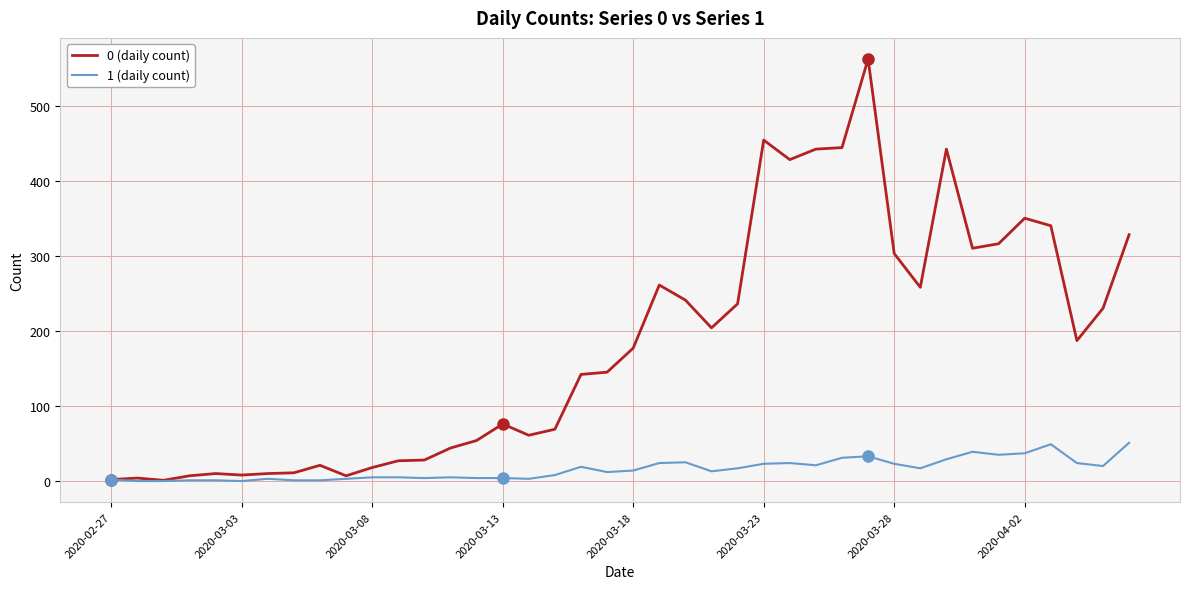

Which series has the largest total across all categories?

0 (daily count)